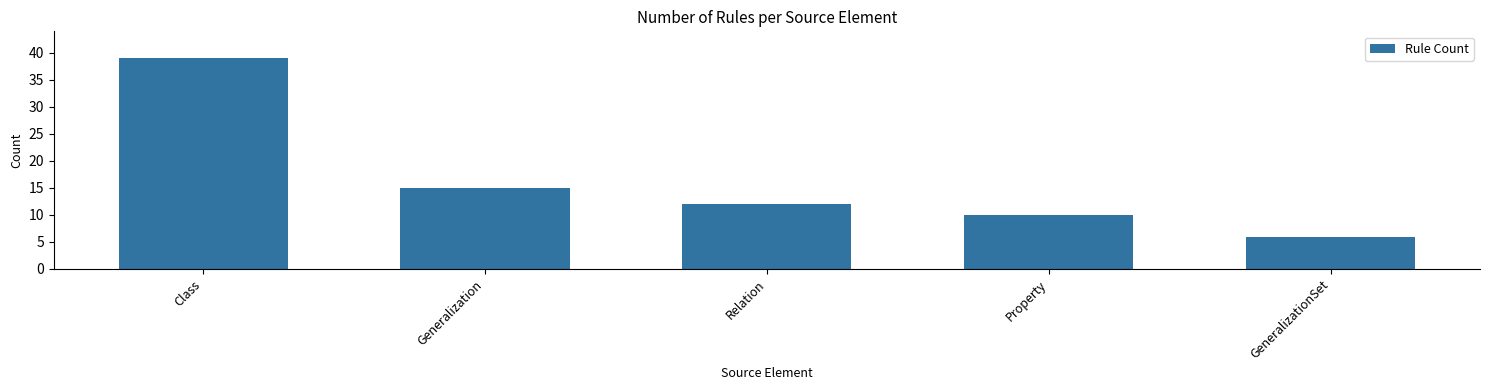

Between Relation and Generalization, which is larger?

Generalization